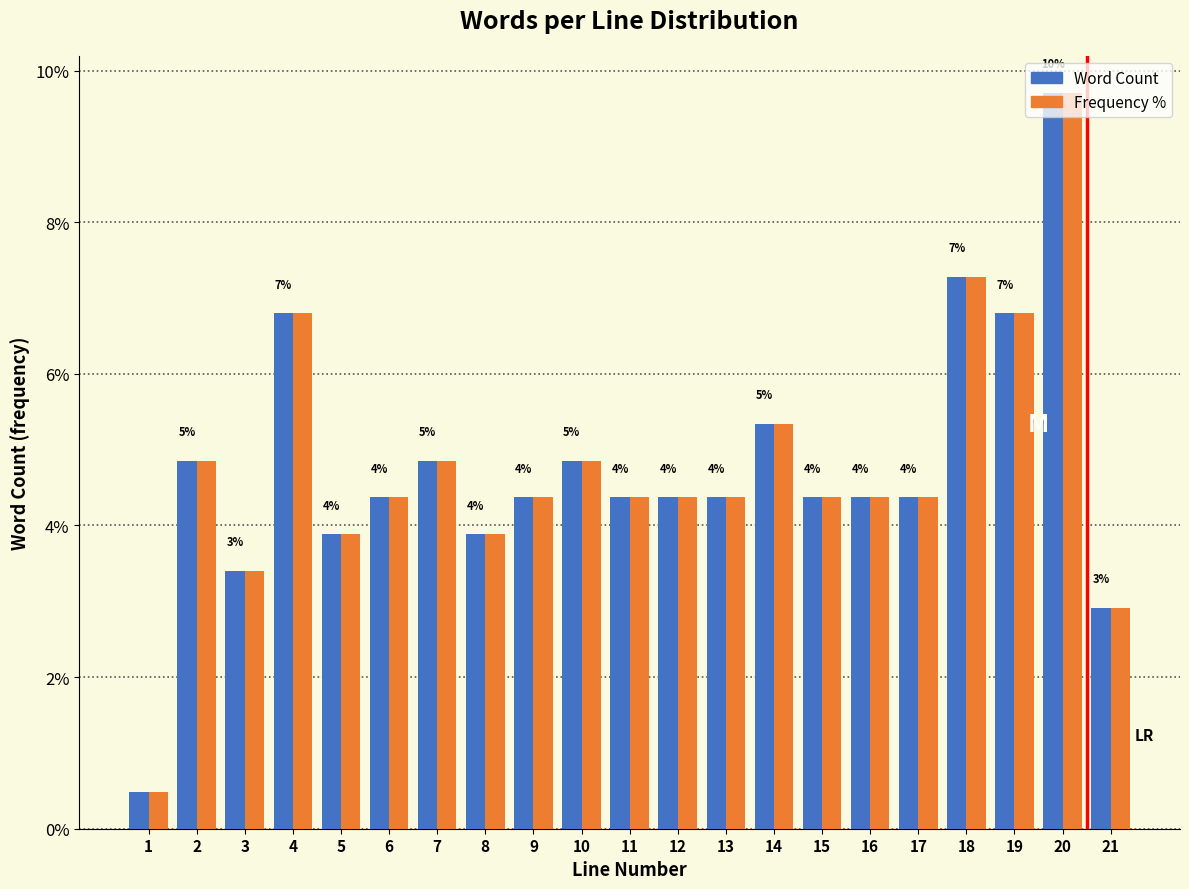

What is the average value of the Frequency % series?

4.8